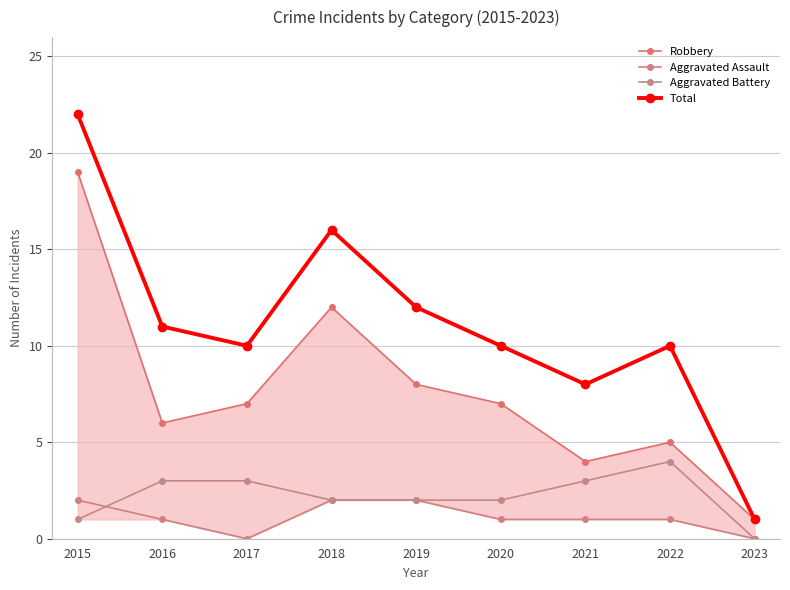

At which label does Aggravated Assault reach its peak?

2015